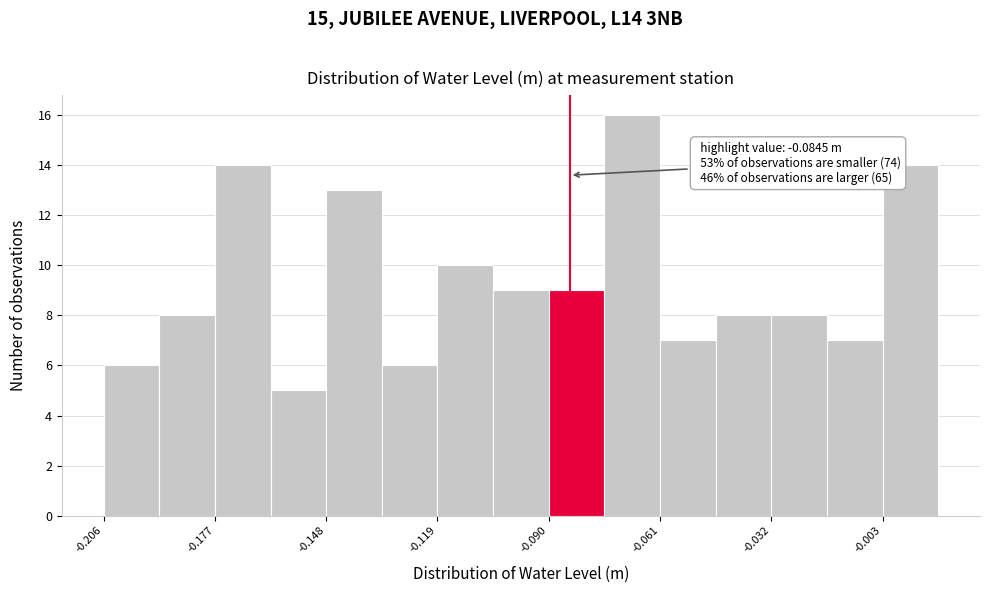

Read against the x-axis, roughly where is the centre of the tallest bar?

-0.070